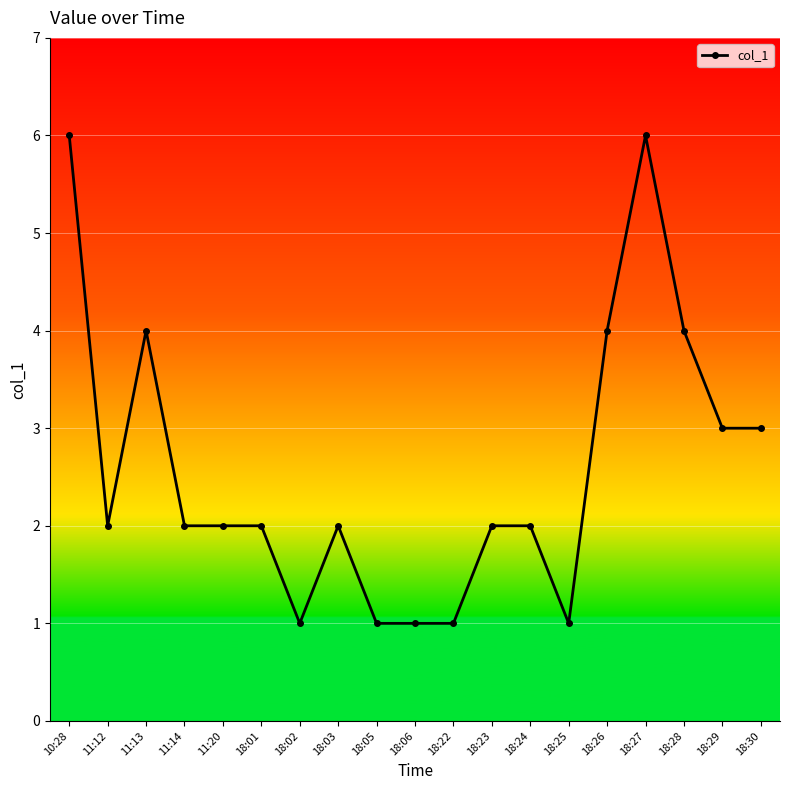

How many lines are shown in the chart?

1